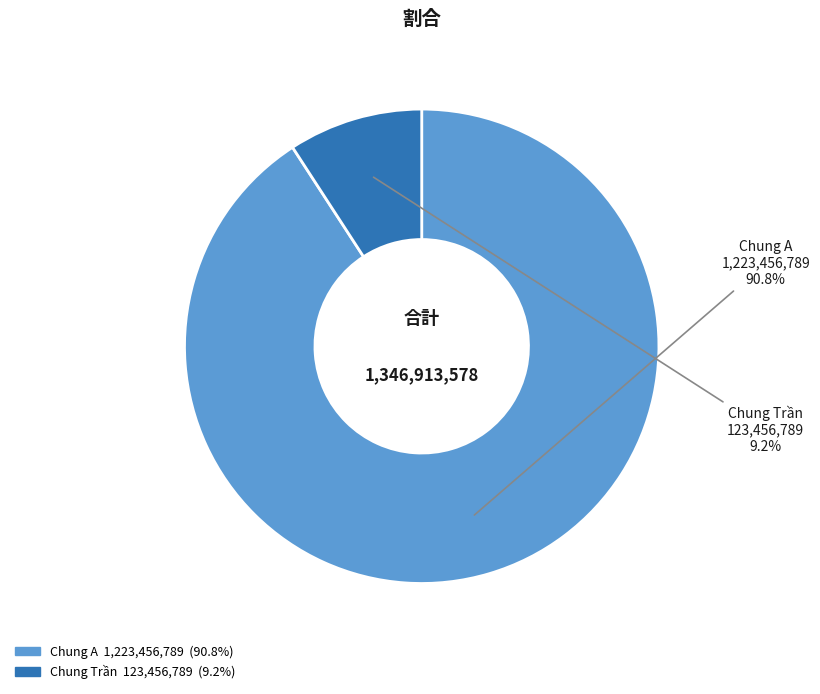

Count the number of slices in the pie.

2